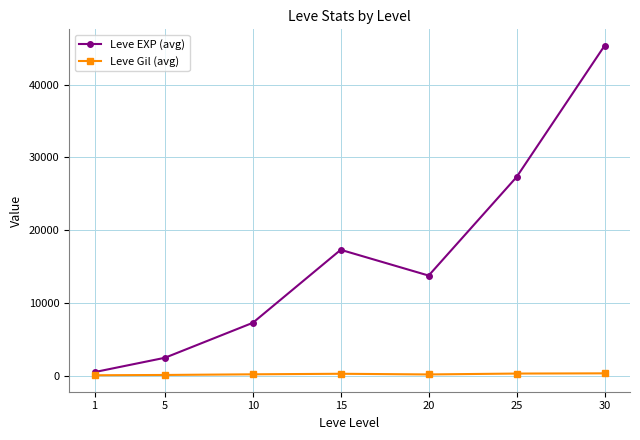

The value of Leve Gil (avg) at 15 is 316. True or false?

True